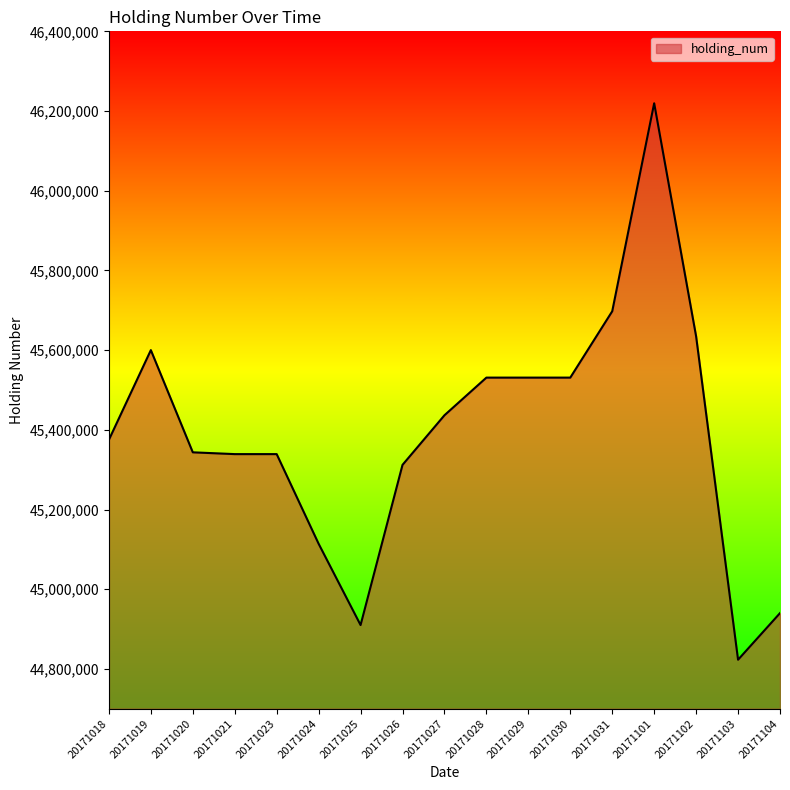

Approximately how many times larger is the value at 20171104 compared to 20171020?

1.0